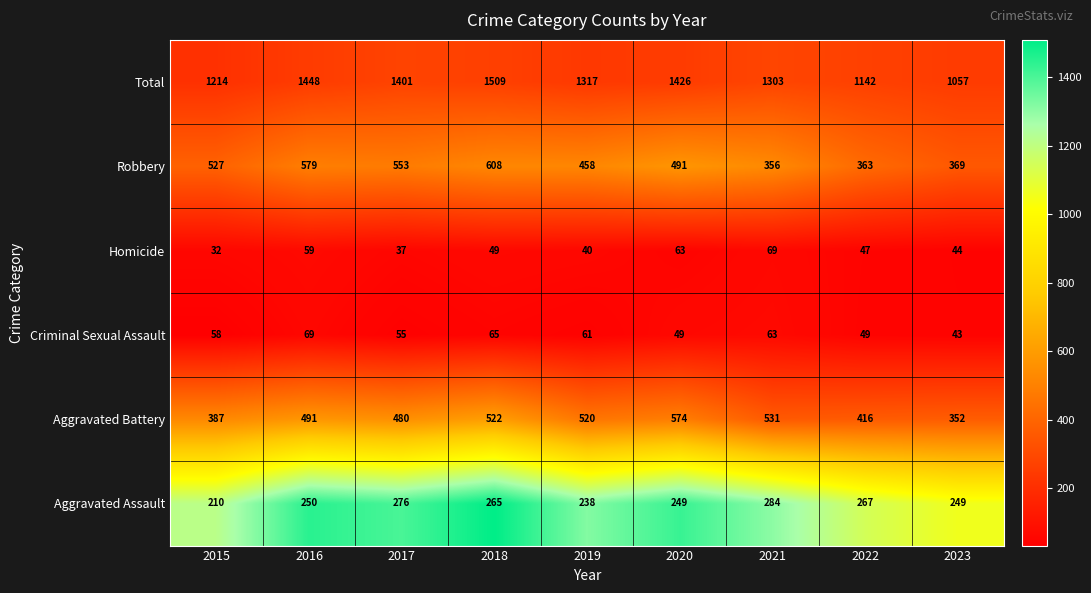

What is the difference between the second highest and minimum values in the Aggravated Assault series?

66